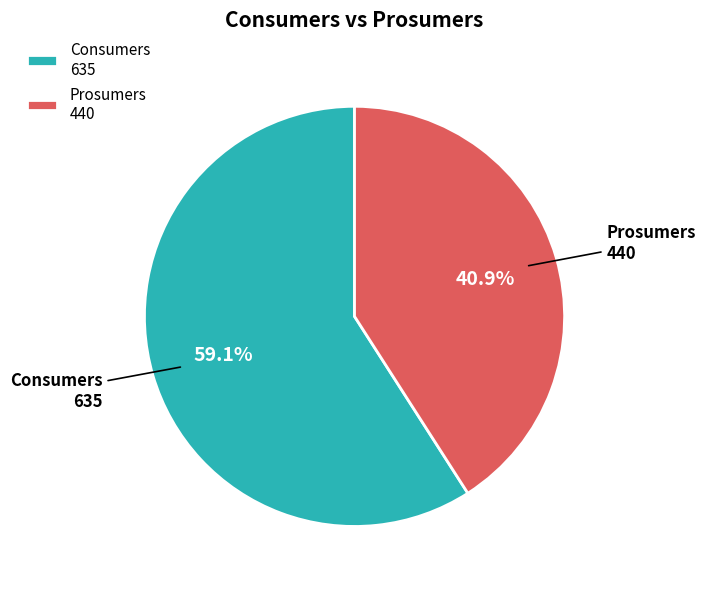

Count the number of slices in the pie.

2